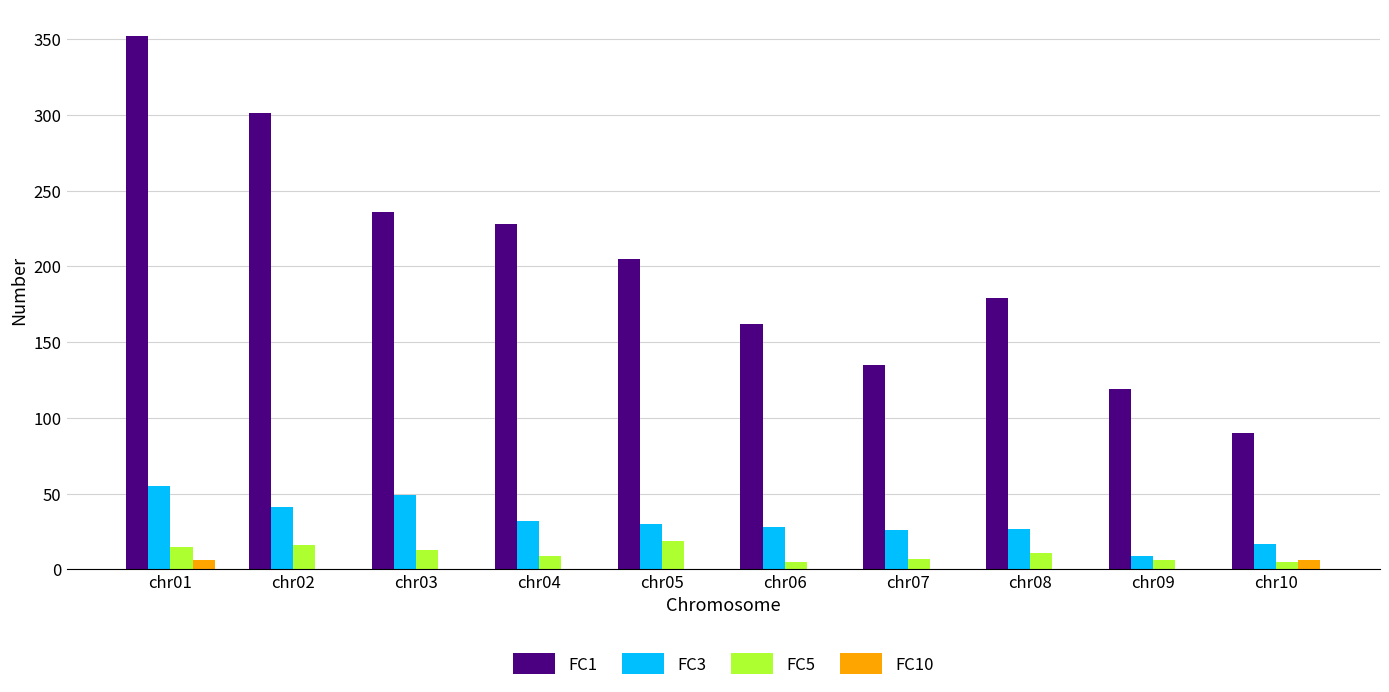

At which category is the sum across all series the highest?

chr01